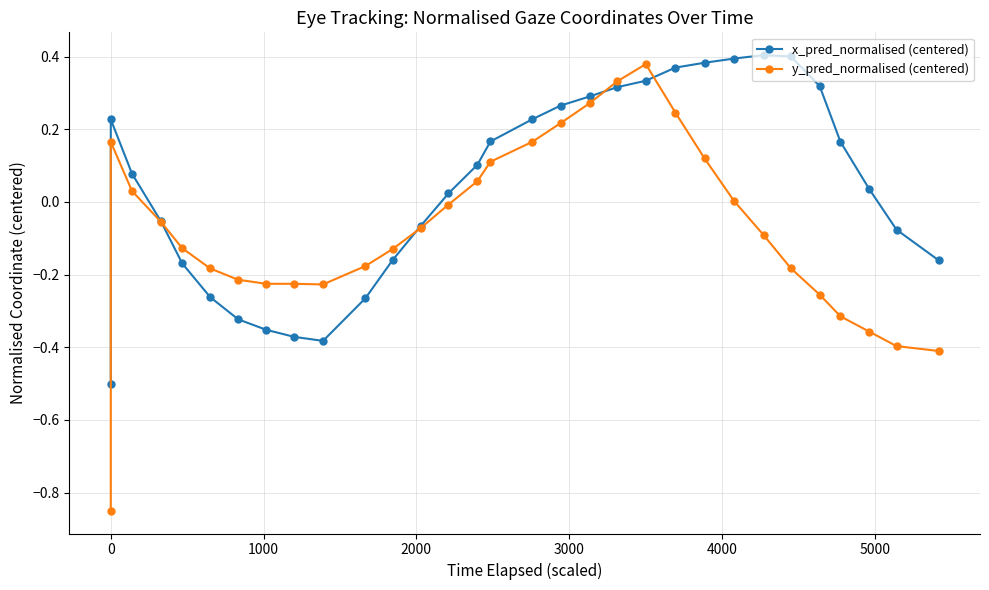

How many values in y_pred_normalised (centered) are below zero?

19